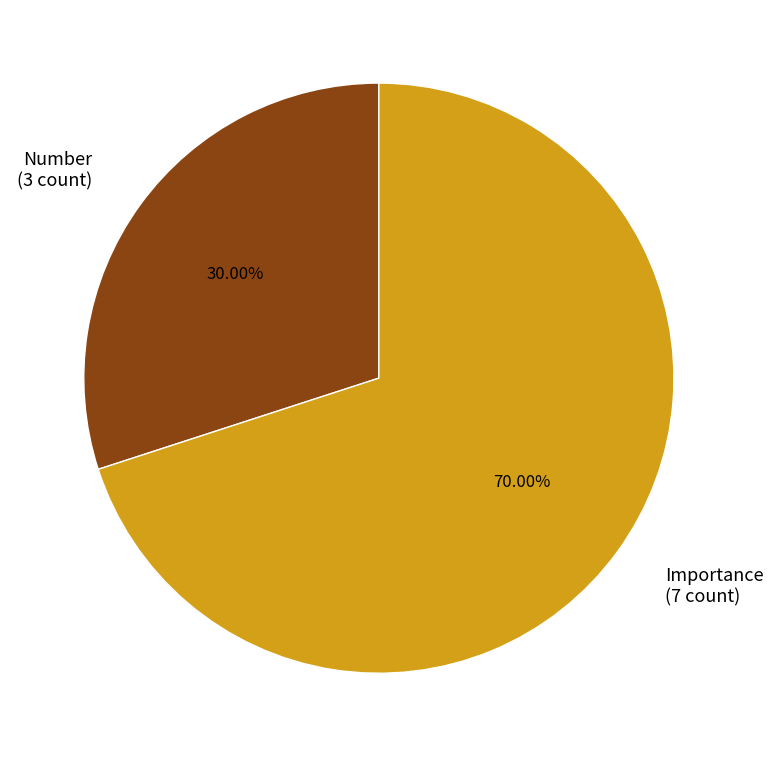

Which has a higher value, Importance or Number?

Importance